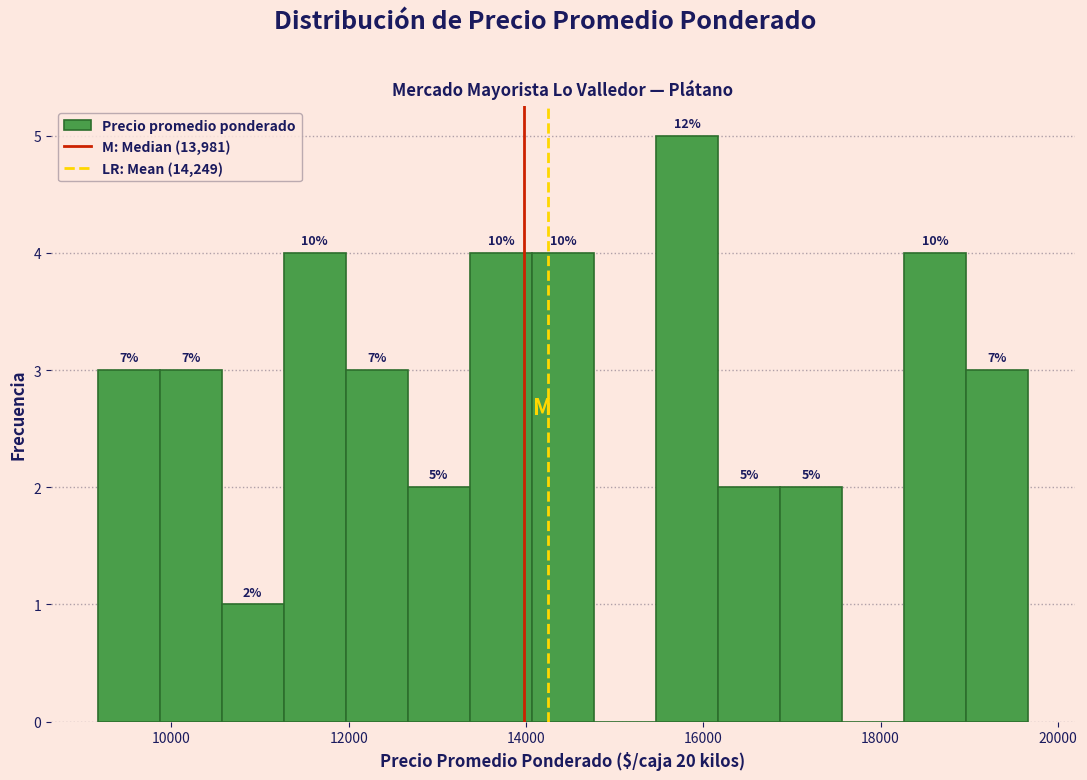

Around what value on the x-axis is the tallest bar? Give the approximate position of its centre, as read against the axis.

15800